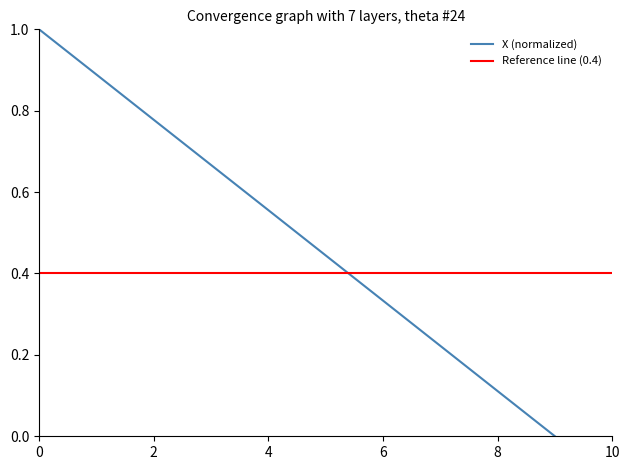

What is the average value?

0.5